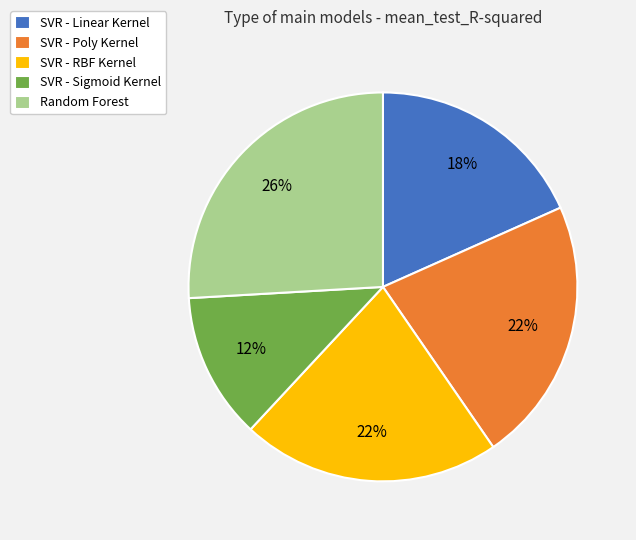

Between SVR - Linear Kernel and SVR - Sigmoid Kernel, which is larger?

SVR - Linear Kernel